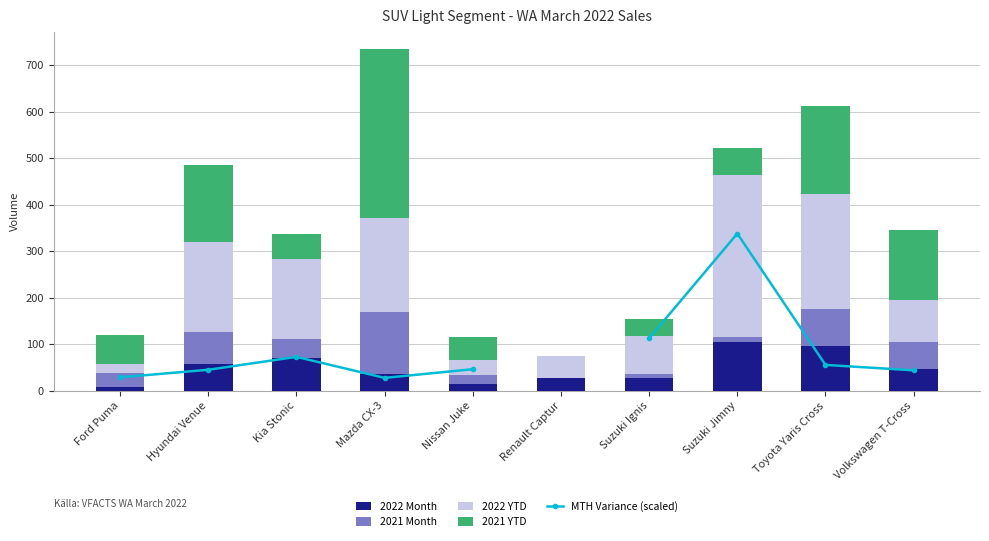

Which has a higher value, Toyota Yaris Cross or Suzuki Jimny?

Suzuki Jimny